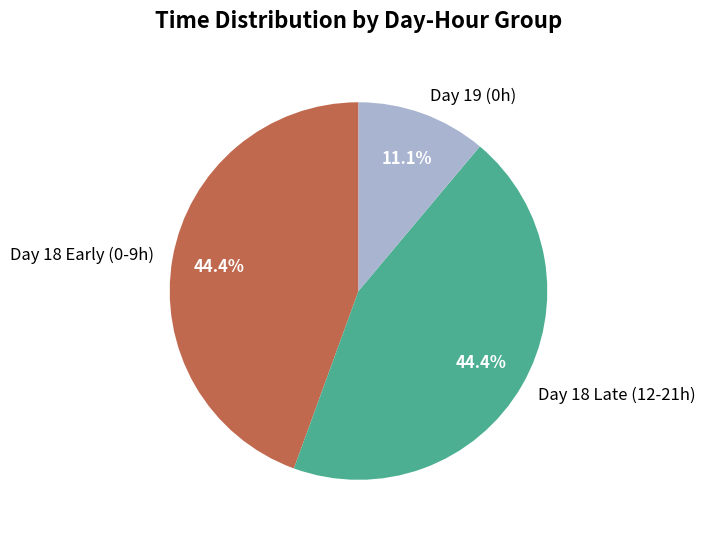

Which slice is the smallest?

Day 19 (0h)